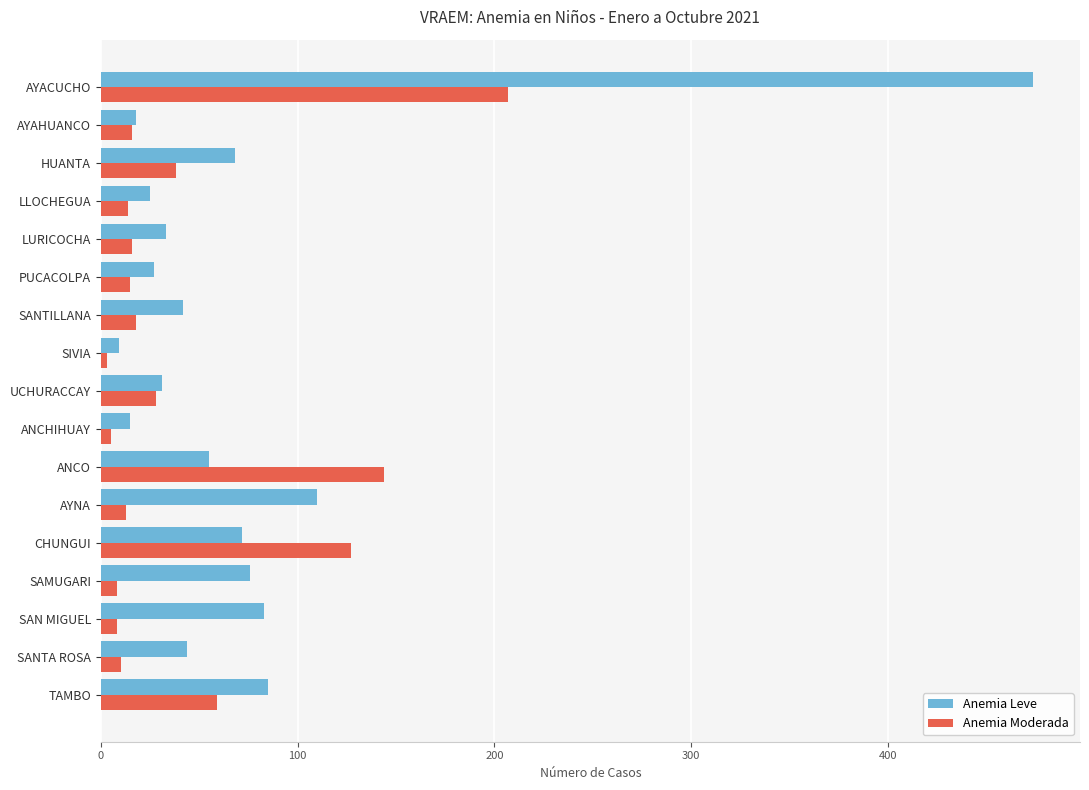

Rank the series by their average value, from lowest to highest.

Anemia Moderada, Anemia Leve